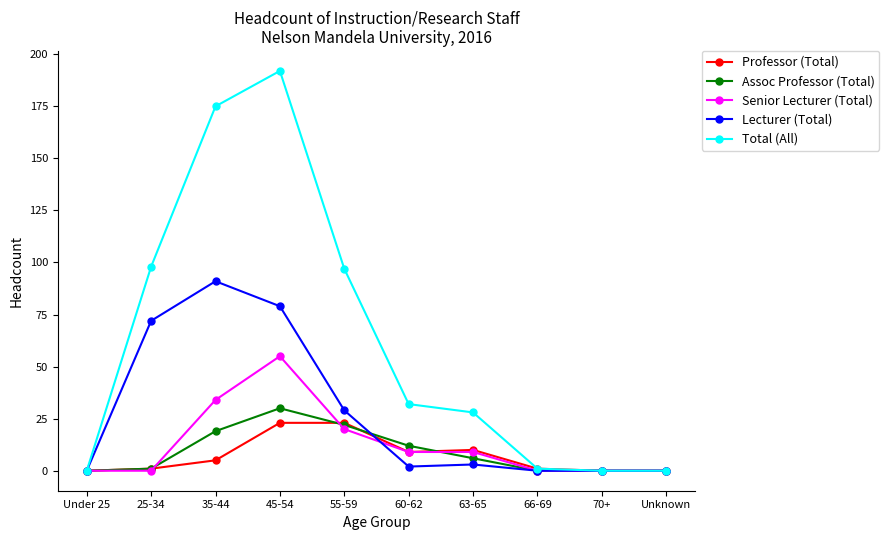

At which category does the chart reach its peak across all series?

45-54